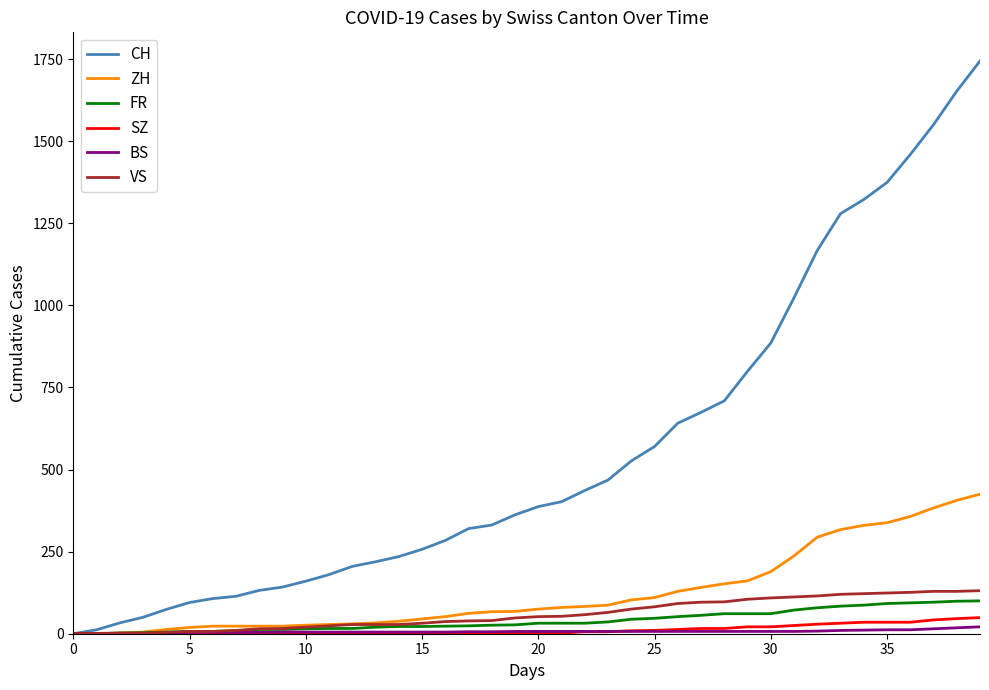

Which series has the largest total across all categories?

CH